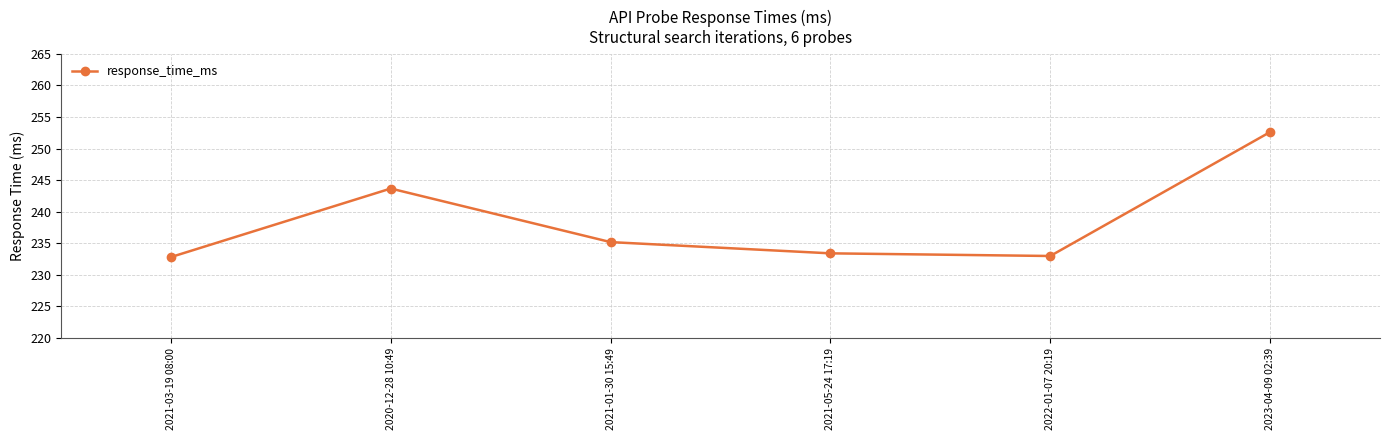

How many interior local peaks (higher than both neighbors) does the data have?

1